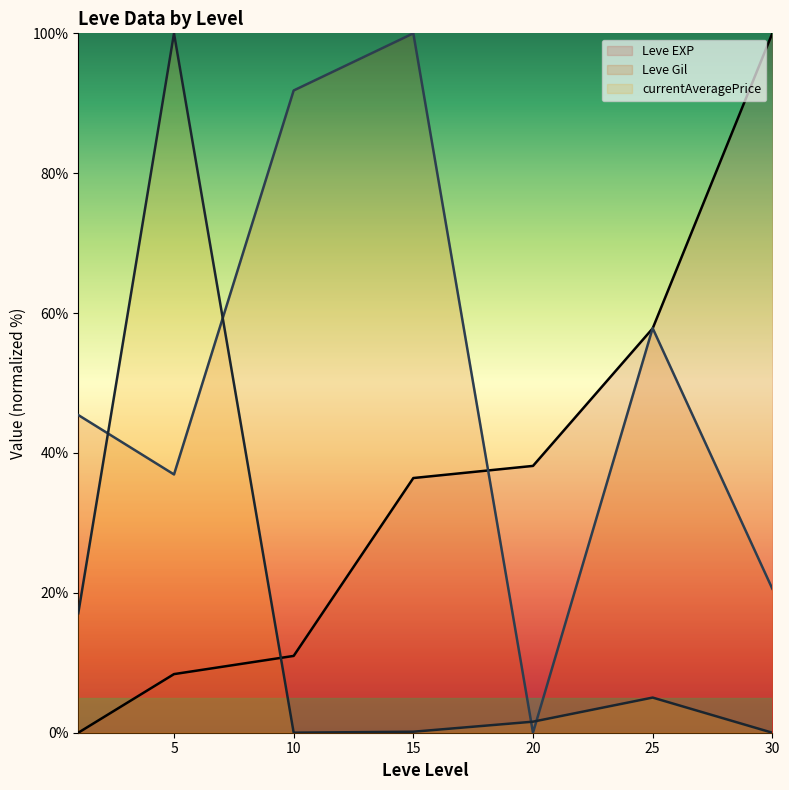

What is the difference between the highest and lowest values at 30?

100.0